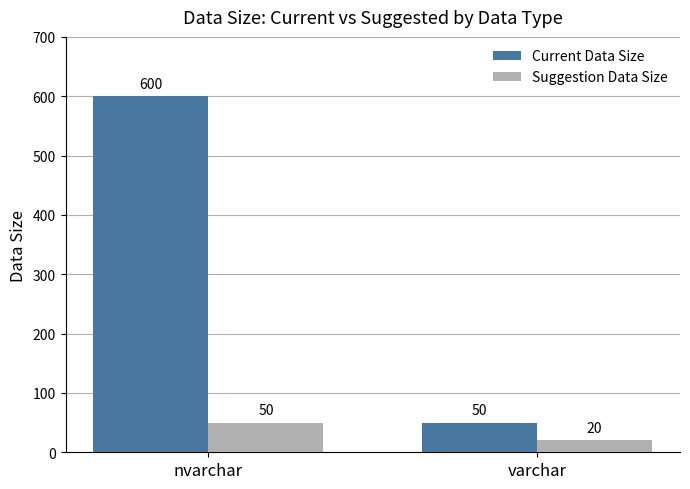

List the series in order of their peak value, lowest first.

Suggestion Data Size, Current Data Size